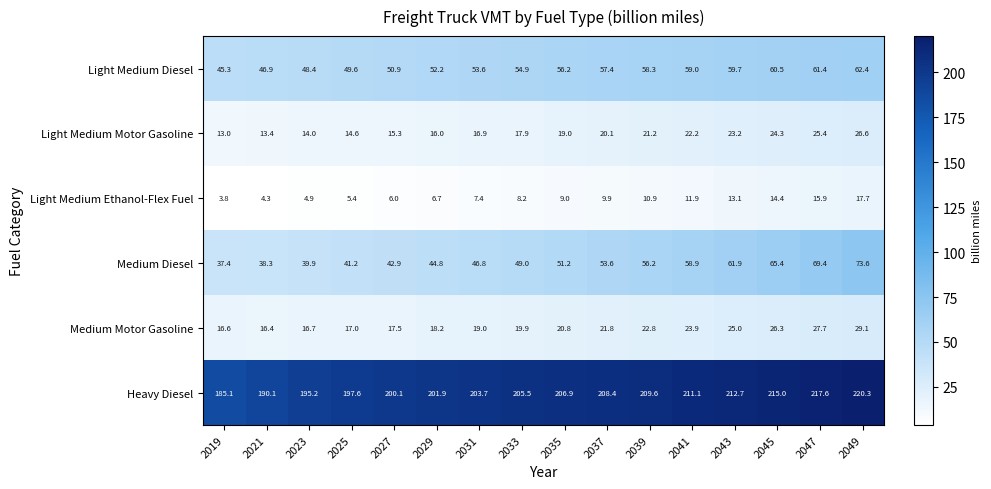

Rank the series at 2047 from highest to lowest value.

Heavy Diesel, Medium Diesel, Light Medium Diesel, Medium Motor Gasoline, Light Medium Motor Gasoline, Light Medium Ethanol-Flex Fuel